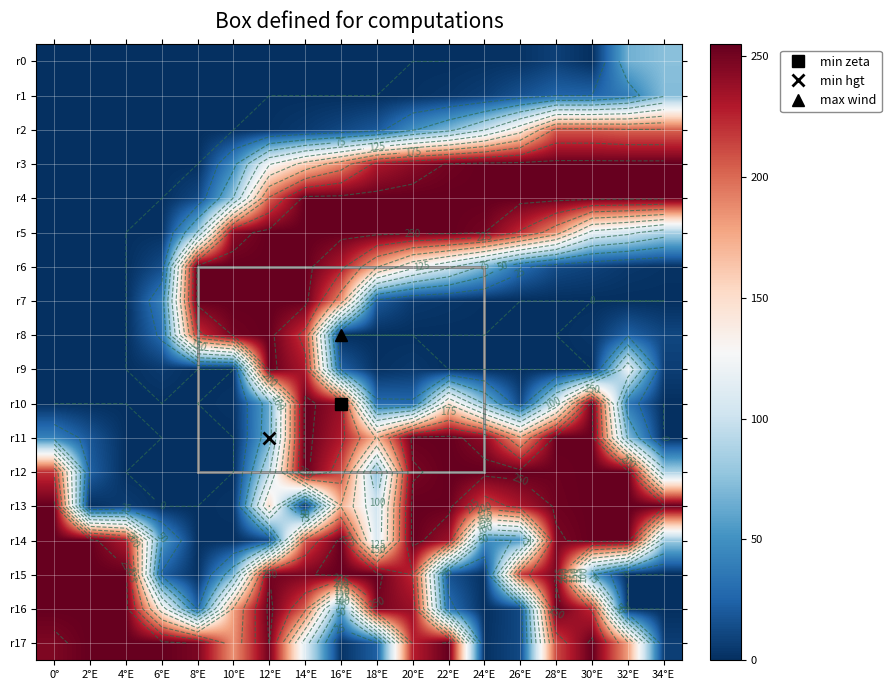

Which has a higher value, 32°E or 30°E?

32°E